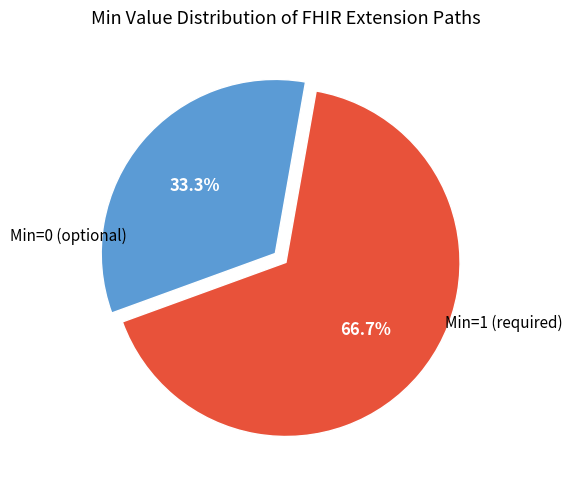

Is there a majority slice in this chart?

Yes